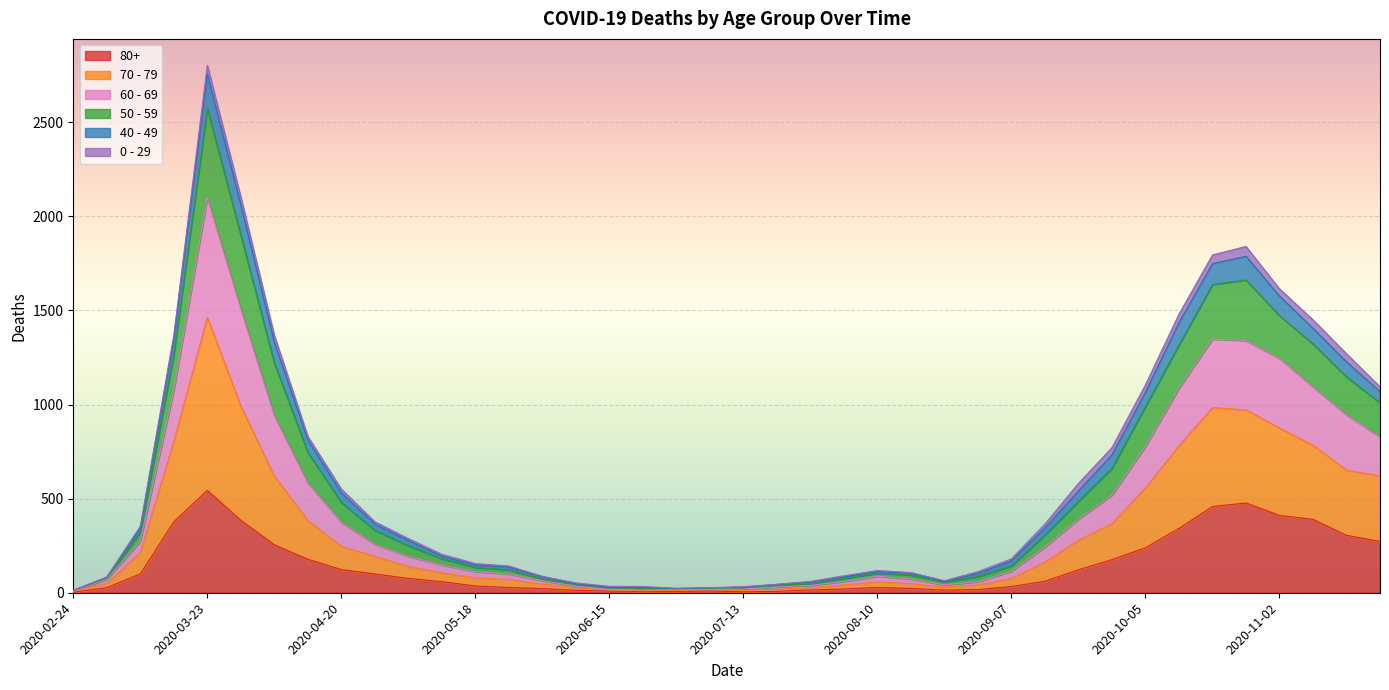

How many lines are shown in the chart?

6